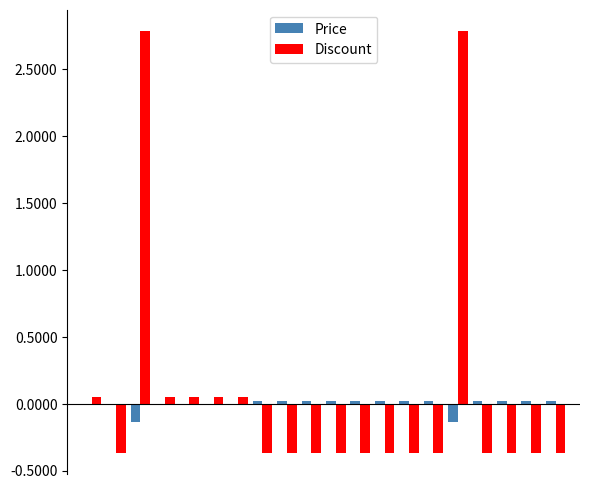

What is the sum of all Discount values?

1.1